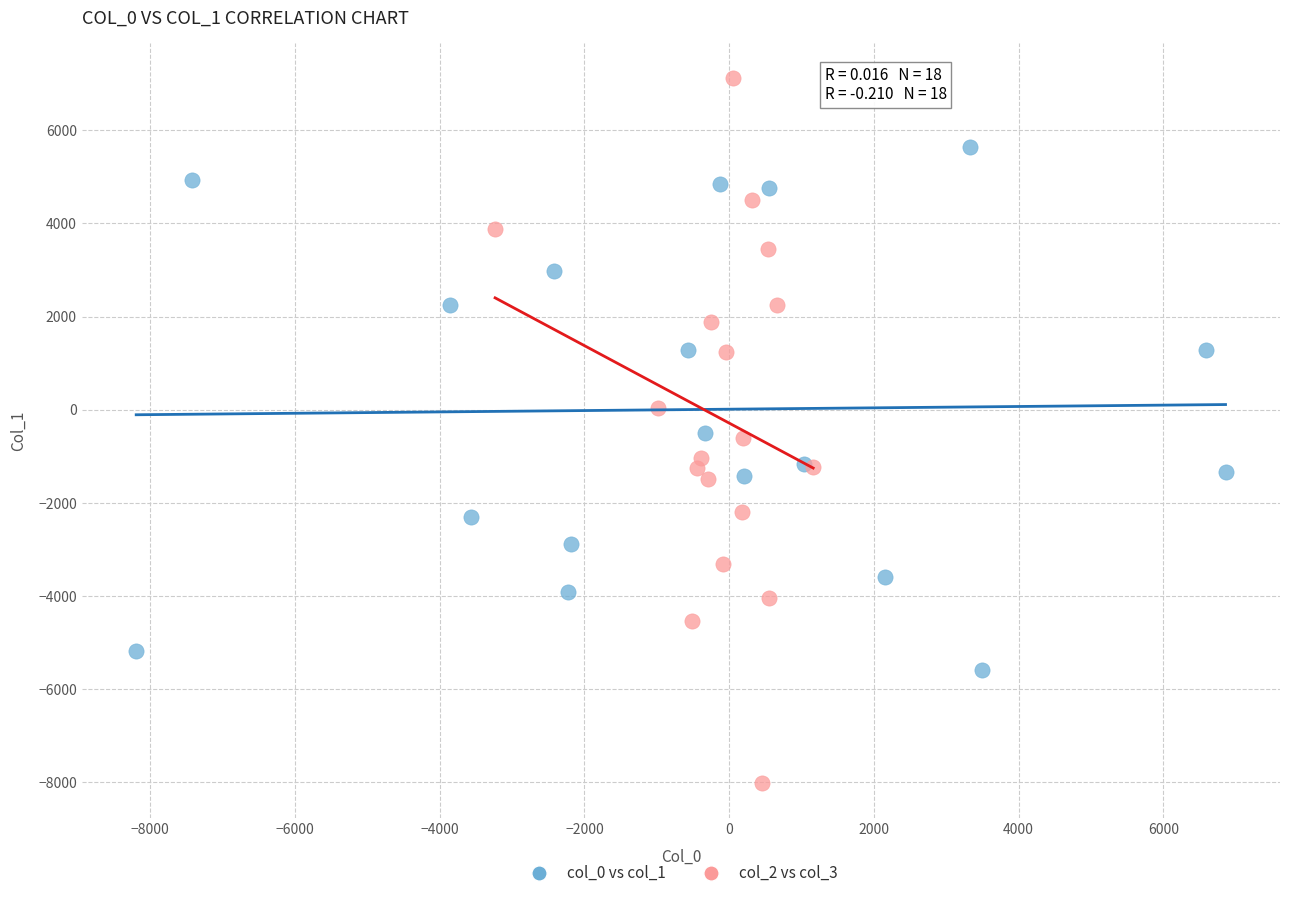

Which series reaches the minimum Y coordinate?

col_2 vs col_3